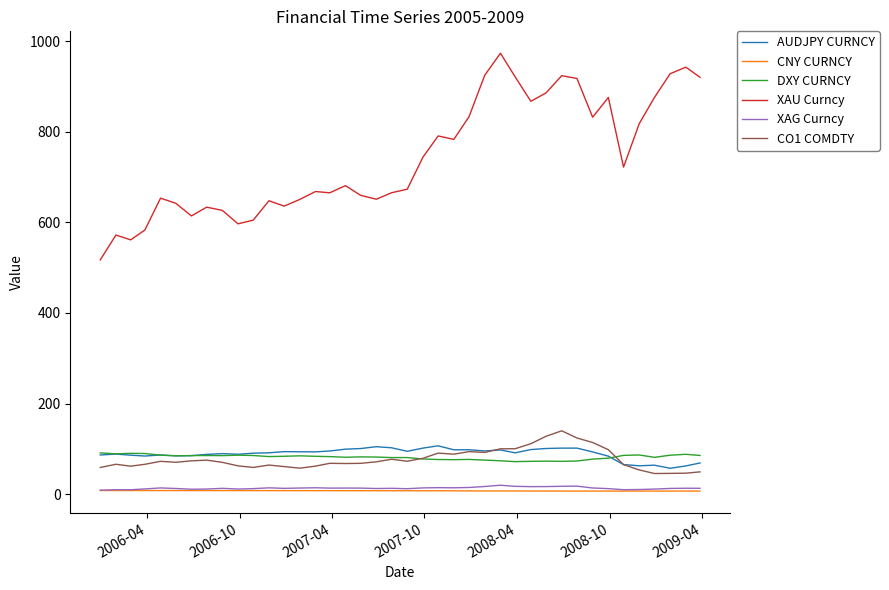

Which series has the largest total across all categories?

XAU Curncy